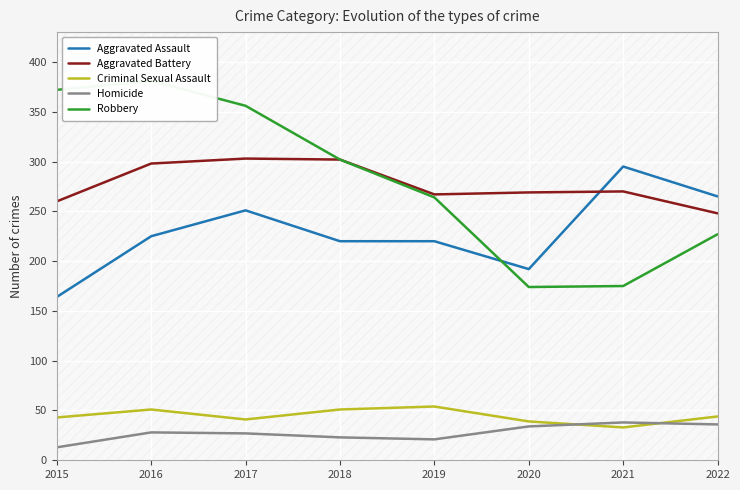

What is the difference between the second highest and minimum values in the Robbery series?

198